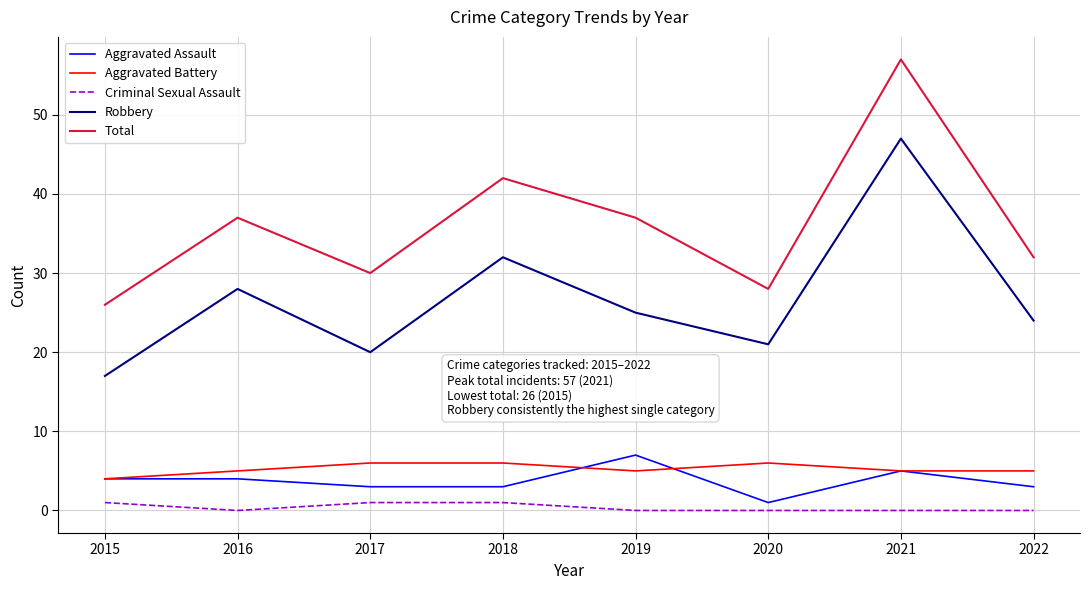

Reading left to right, extract all data points from this chart.

Aggravated Assault: 4	4	3	3	7	1	5	3
Aggravated Battery: 4	5	6	6	5	6	5	5
Criminal Sexual Assault: 1	0	1	1	0	0	0	0
Robbery: 17	28	20	32	25	21	47	24
Total: 26	37	30	42	37	28	57	32